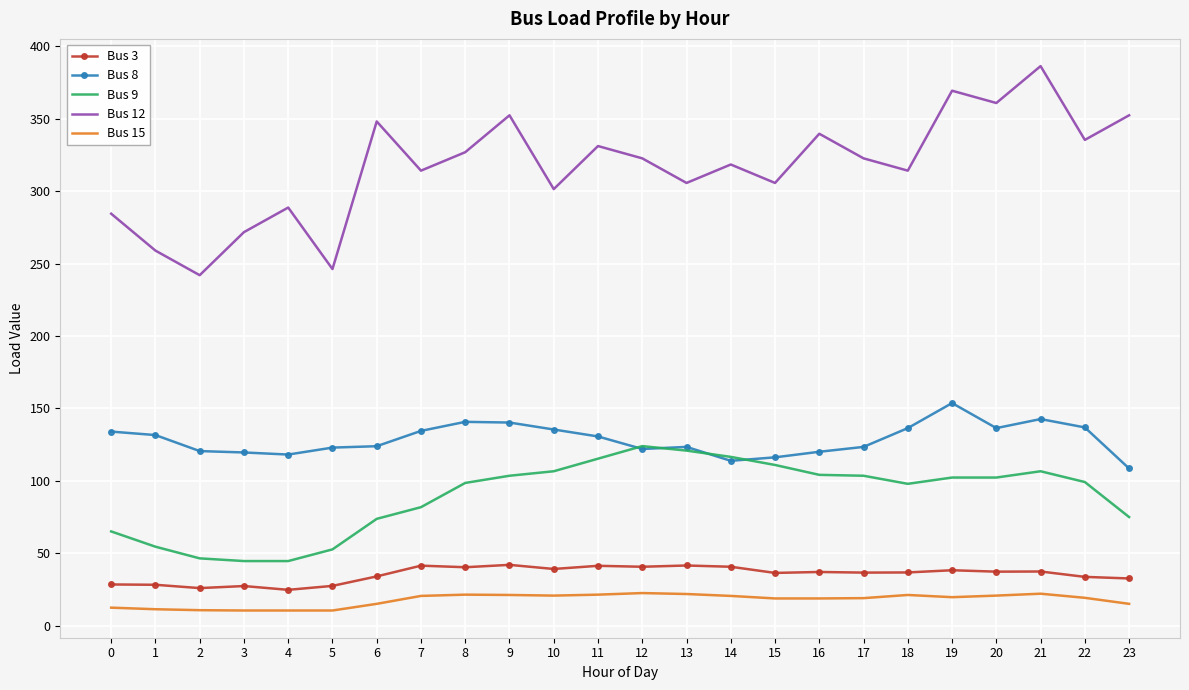

The value of Bus 9 at 19 is 46.5. True or false?

False